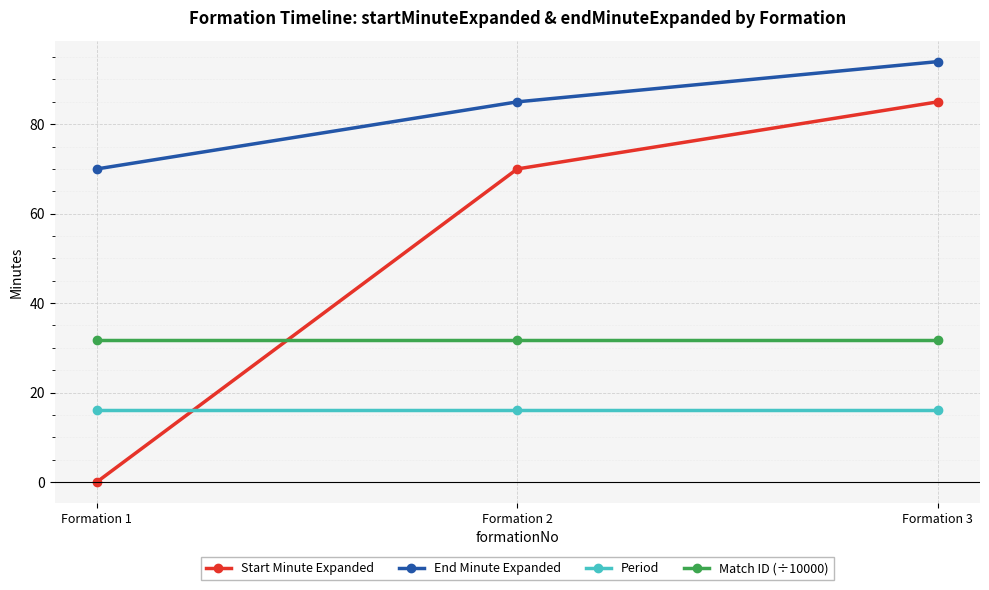

What is the difference between the highest and lowest values at Formation 1?

70.0